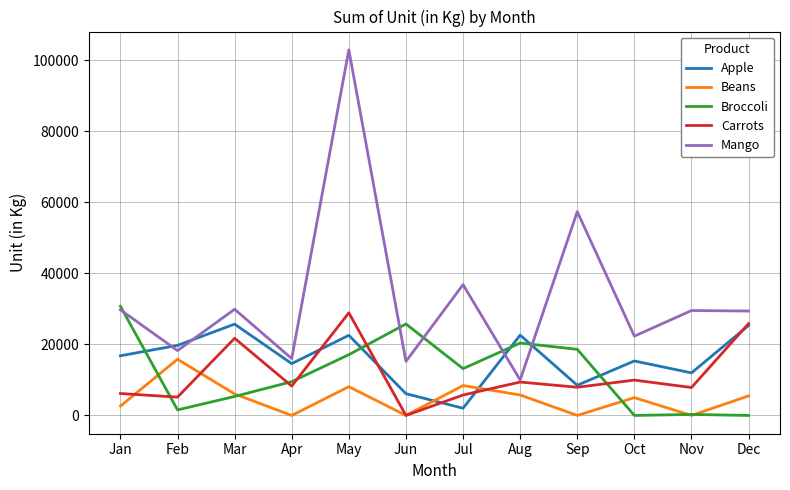

Which series has the widest spread of values?

Mango